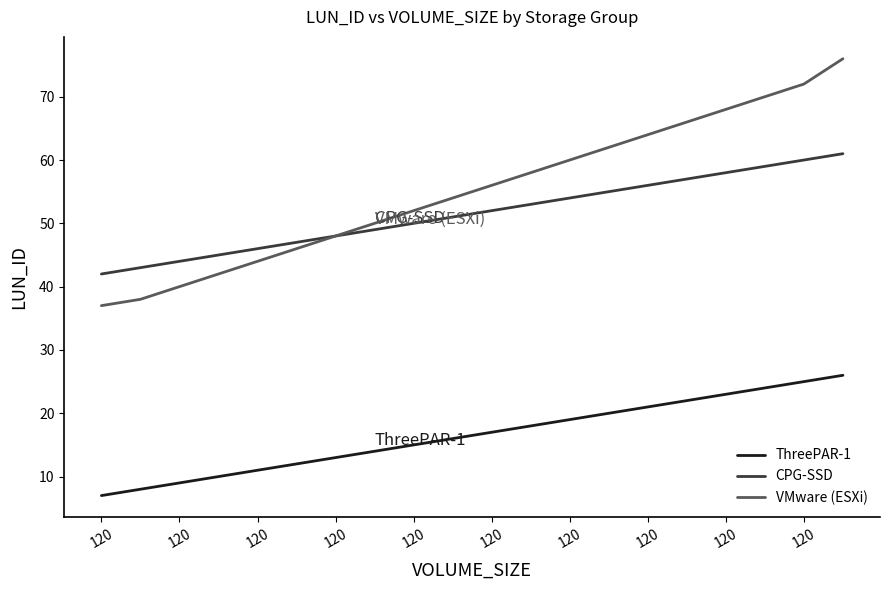

Which series has the largest total across all categories?

VMware (ESXi)